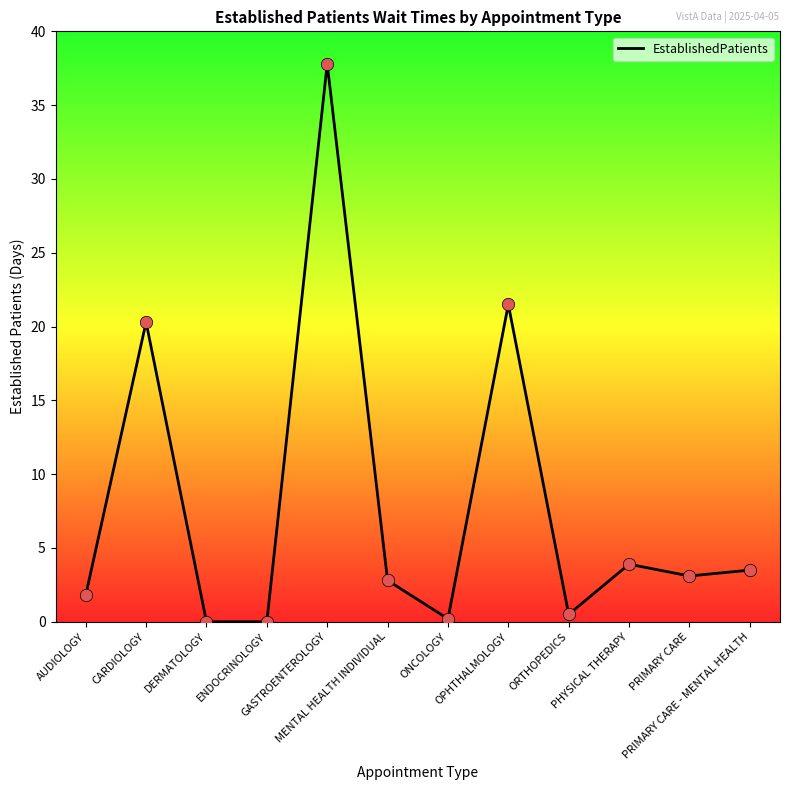

What is the change in value from PHYSICAL THERAPY to PRIMARY CARE - MENTAL HEALTH?

-0.4